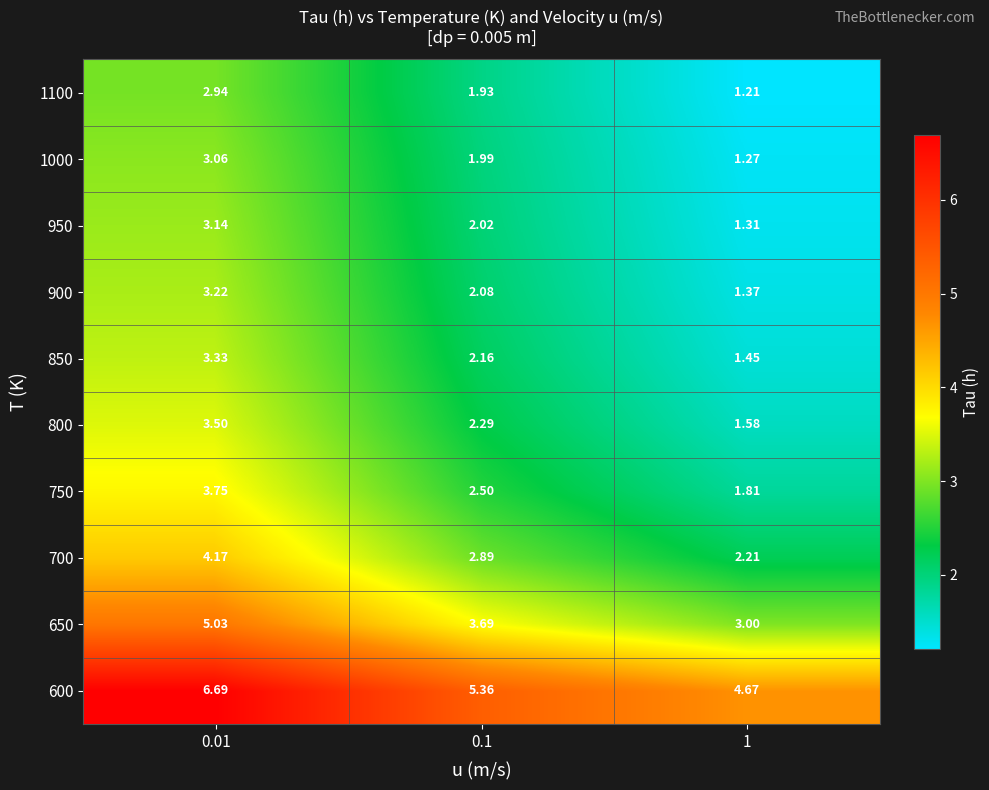

Is the value of 650 at 0.1 greater than the value of 750 at 0.01?

No